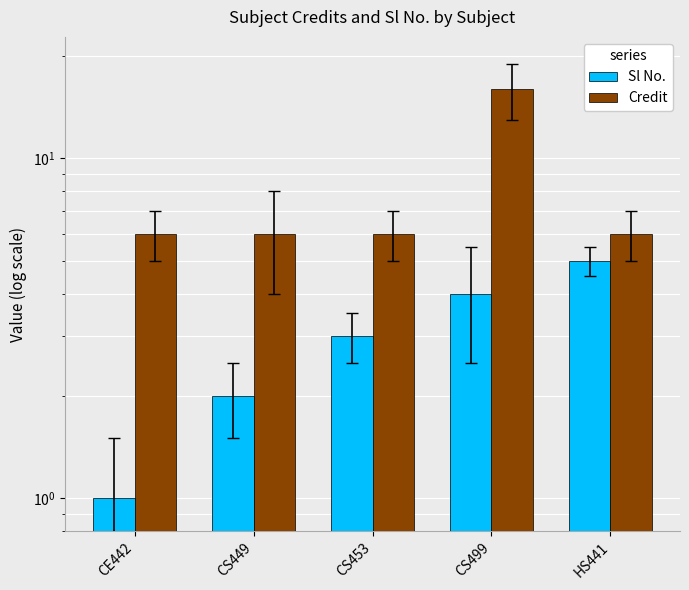

At which label is Sl No. closest to 3?

CS453